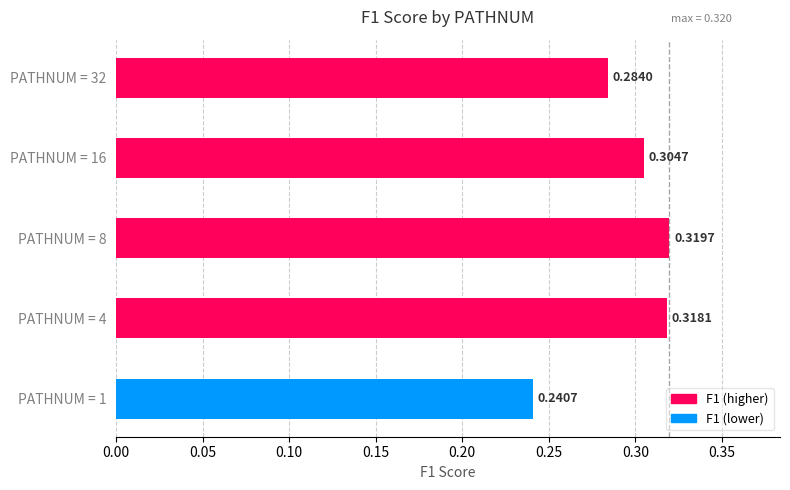

What is the sum of the values at PATHNUM = 32 and PATHNUM = 4?

0.6